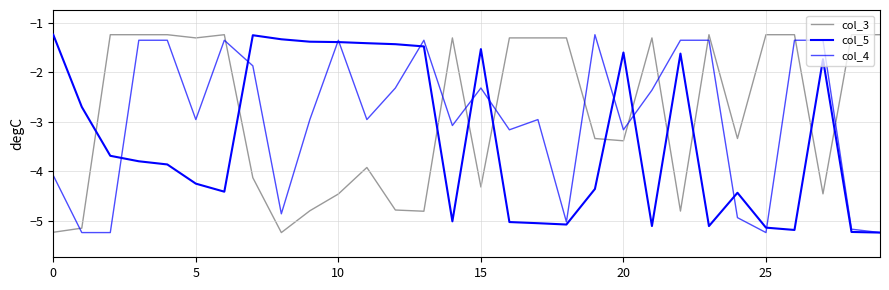

True or false: col_5 has more than 0 interior local peaks.

True